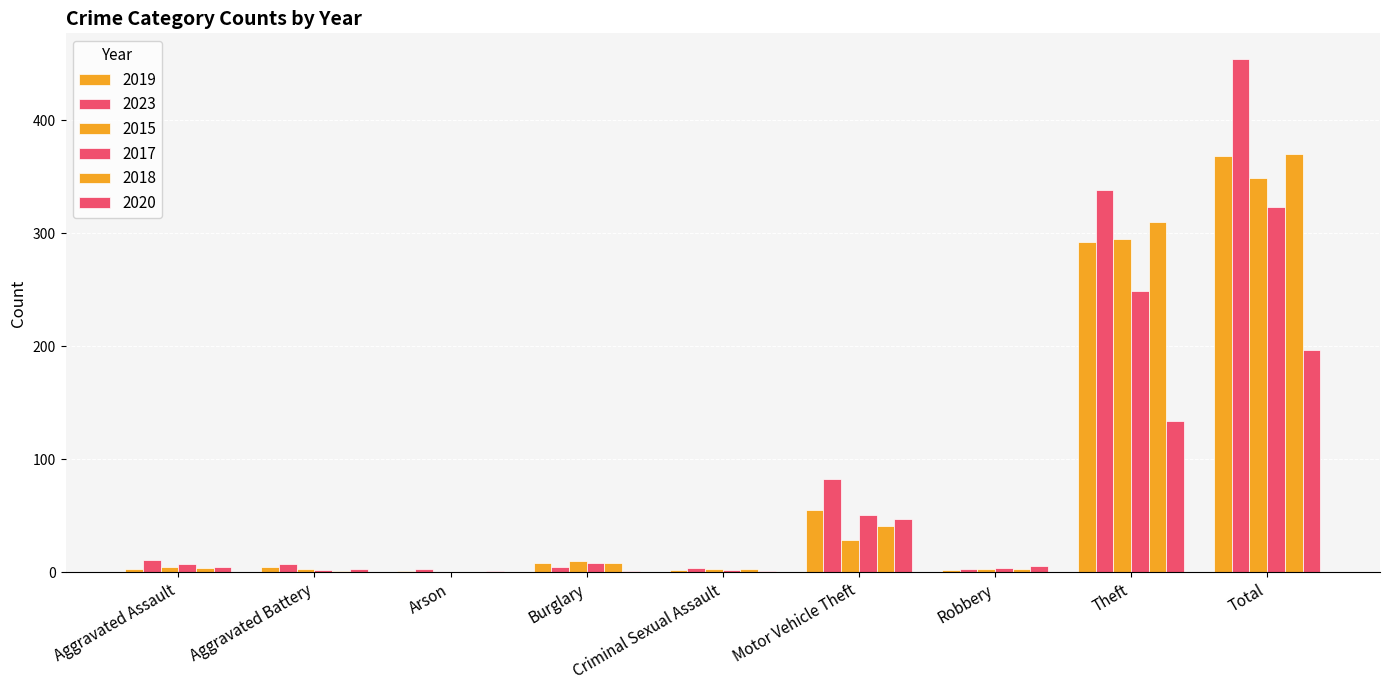

The 2020 series shows 47 at Motor Vehicle Theft. True or false?

True